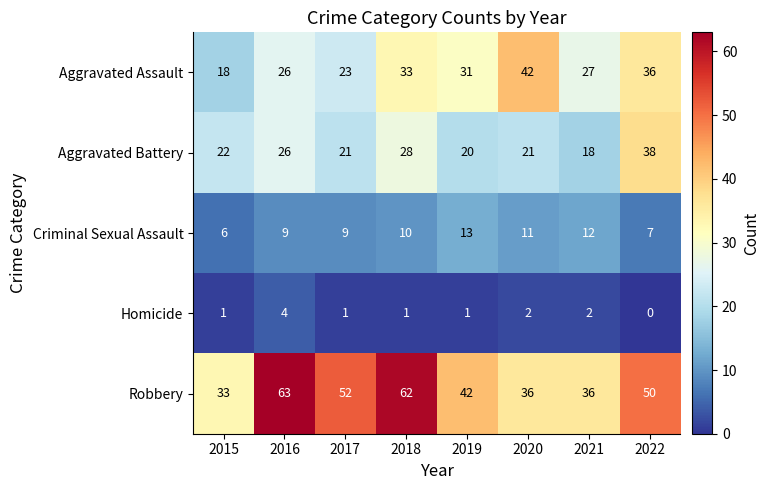

What is the average value of the Aggravated Battery series?

24